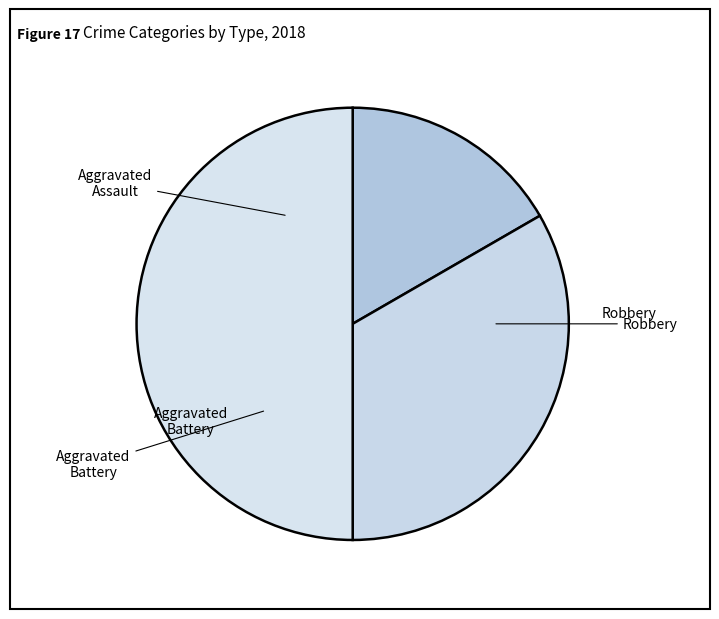

Count the number of slices in the pie.

3